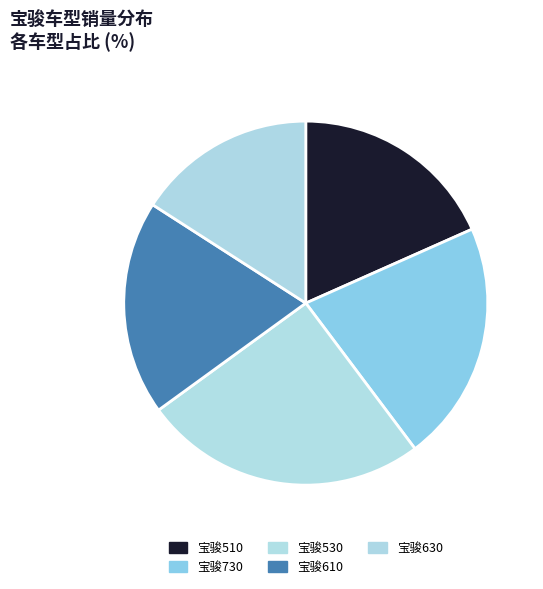

How many slices are in this pie chart?

5